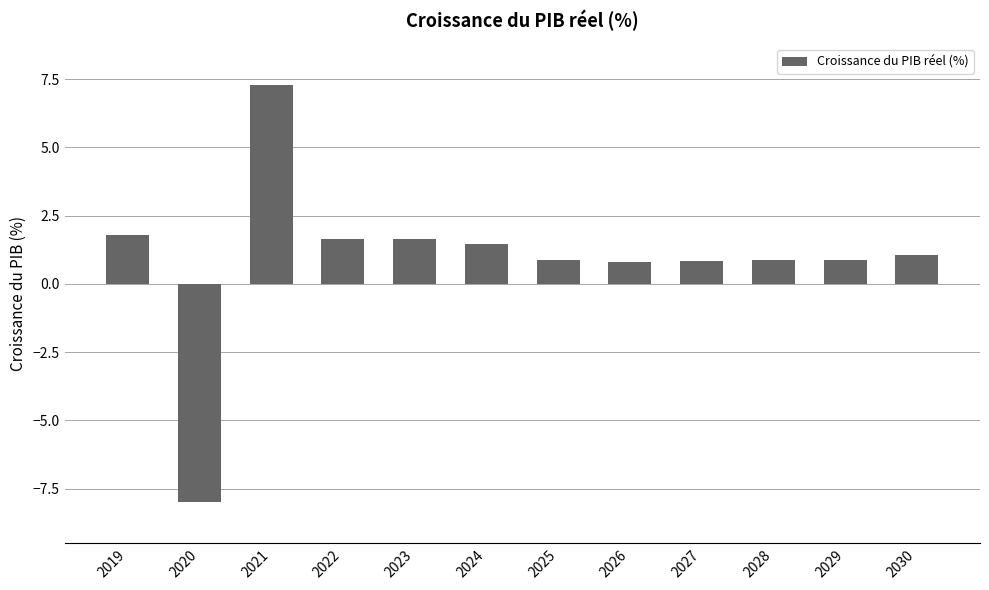

The value at 2030 is 1.1. True or false?

True